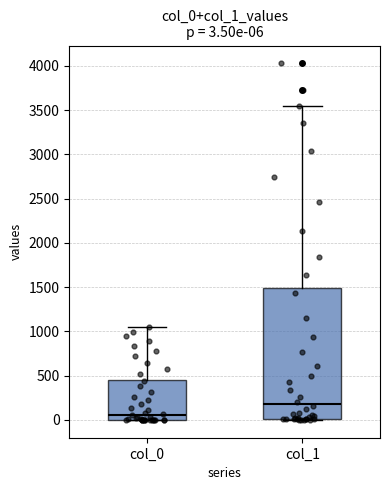

Which box is the tallest, from its lower edge to its upper edge?

col_1